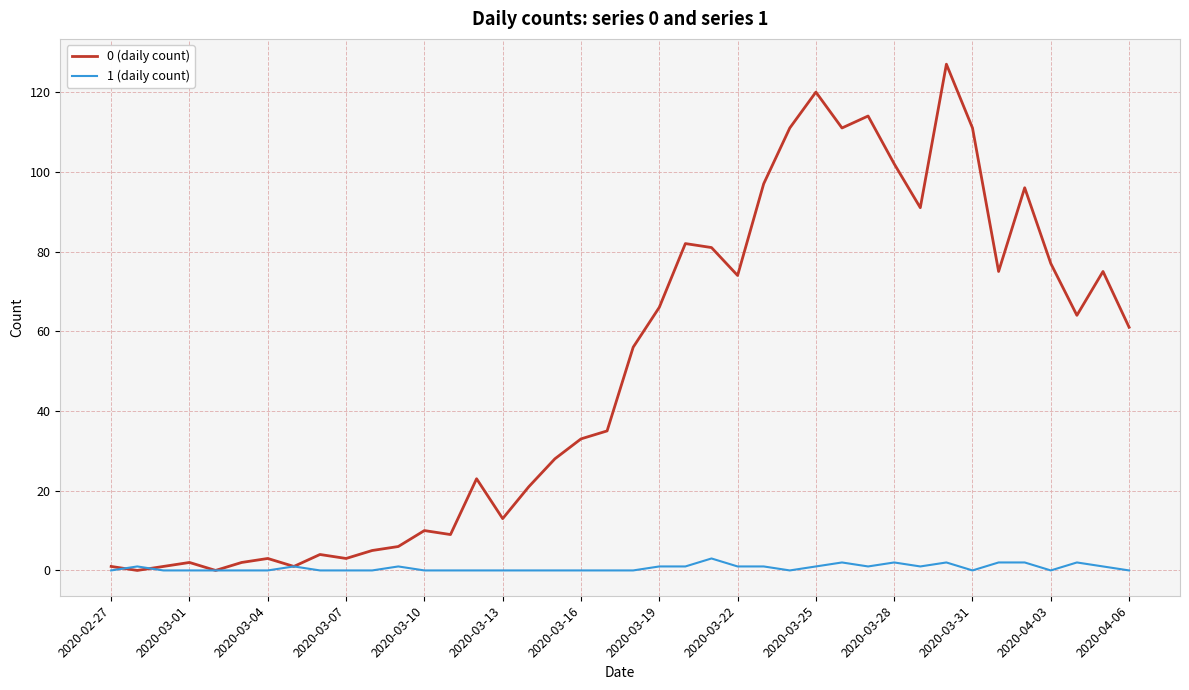

List the series in order of their overall mean, lowest first.

1 (daily count), 0 (daily count)